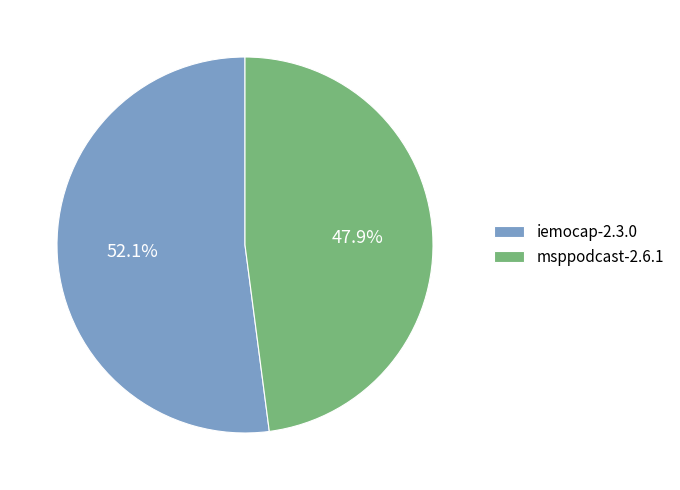

Which category has the biggest portion of the pie?

iemocap-2.3.0